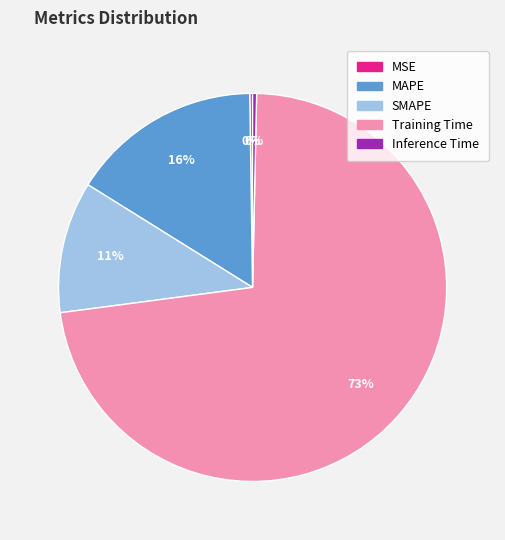

Is there a majority slice in this chart?

Yes